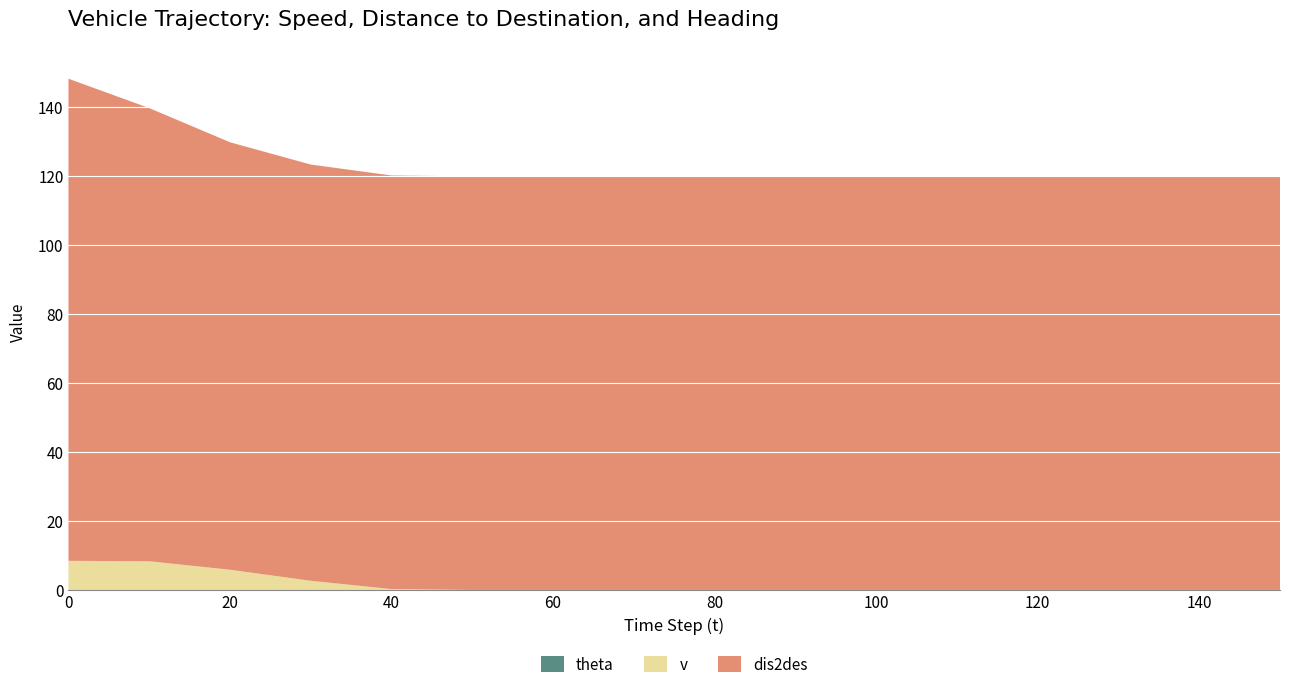

Reading left to right, extract all data points from this chart.

v: 0=8.5	10=8.3	20=5.9	30=2.7	40=0.0	50=0.0	60=0.0	70=0.0	80=0.0	90=0.0	100=0.0	110=0.0	120=0.0	130=0.0	140=0.0	150=0.0
dis2des: 0=139.7	10=131.3	20=123.9	30=120.6	40=119.9	50=119.9	60=119.9	70=119.9	80=119.9	90=119.9	100=119.9	110=119.9	120=119.9	130=119.9	140=119.9	150=119.9
theta: 0=0.0	10=0.0	20=0.0	30=0.0	40=0.0	50=0.0	60=0.0	70=0.0	80=0.0	90=0.0	100=0.0	110=0.0	120=0.0	130=0.0	140=0.0	150=0.0